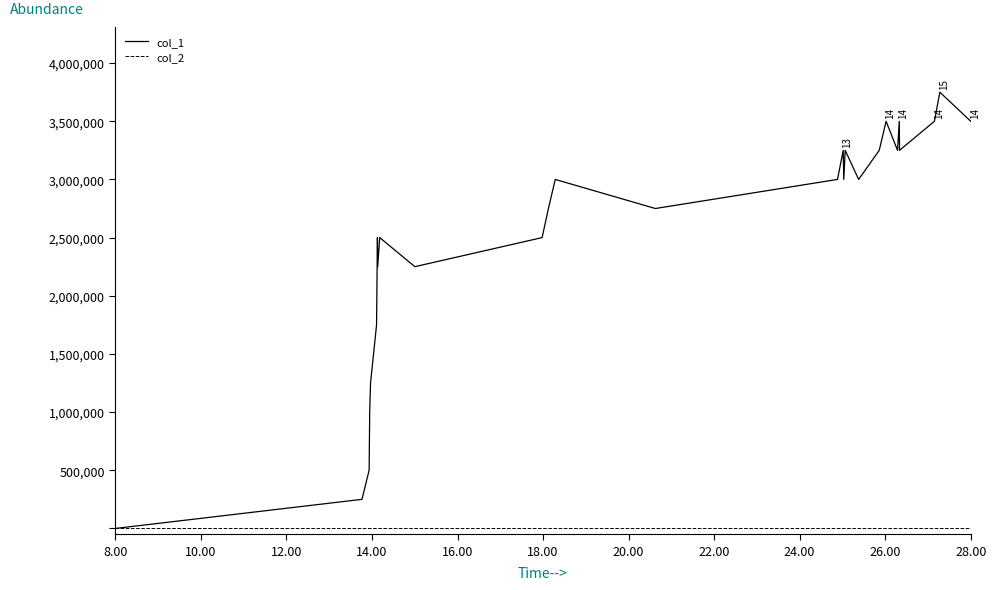

Which series has the largest range (max minus min)?

col_1